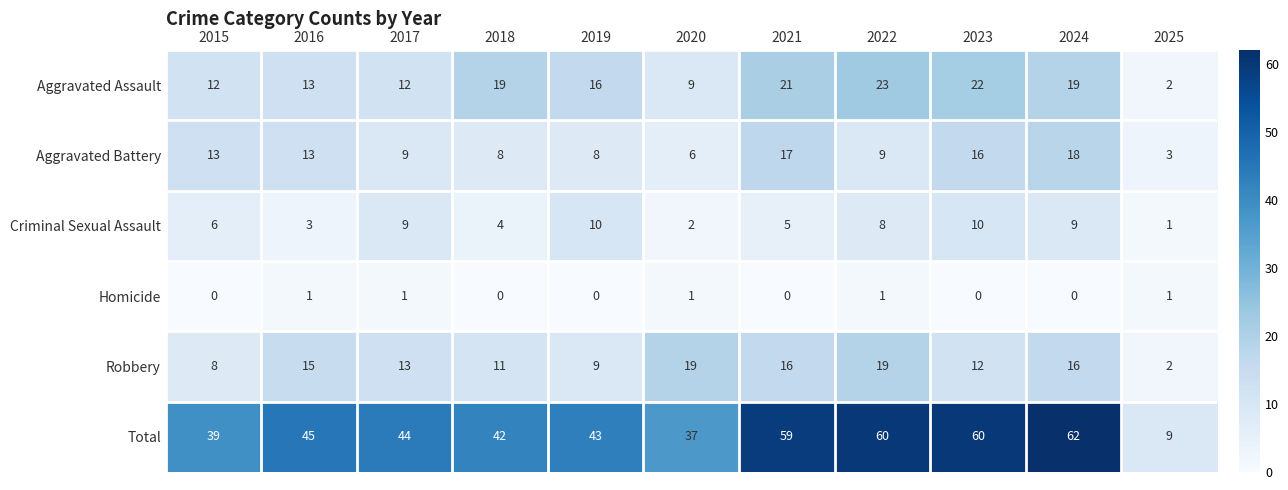

What is the sum of the Homicide values at 2019 and 2016?

1